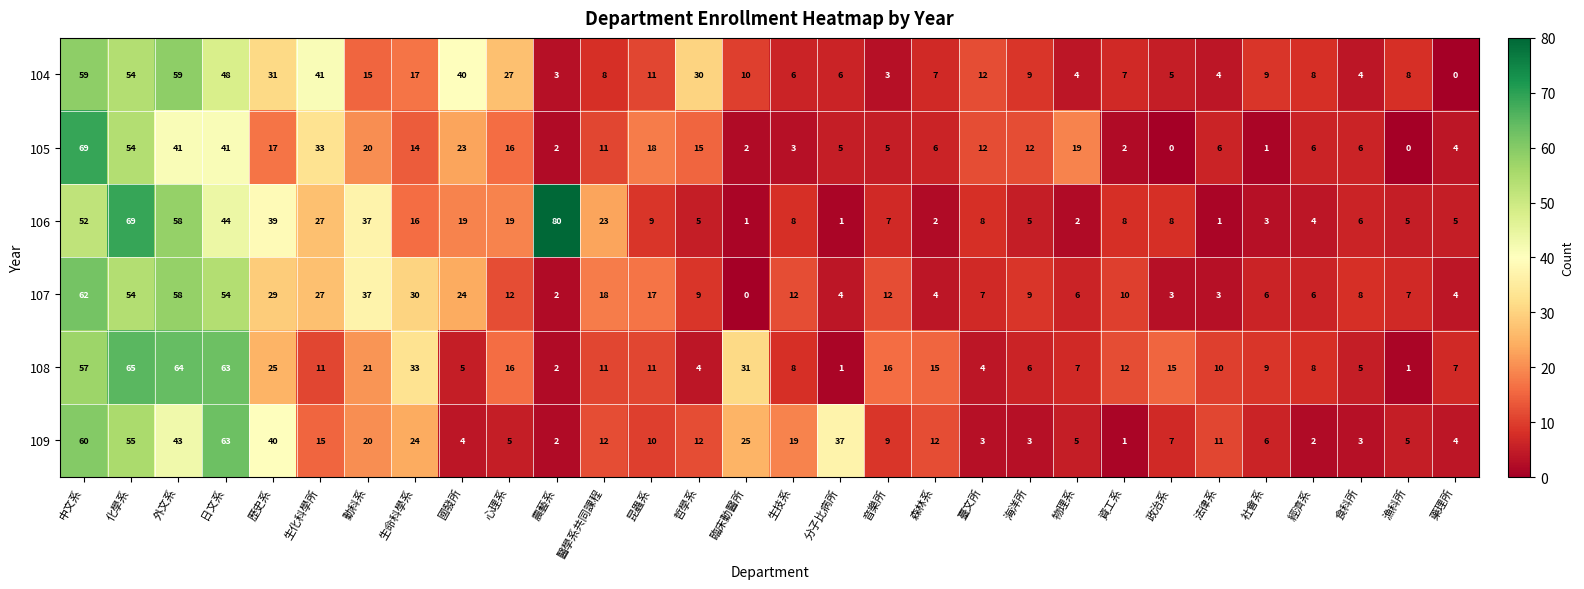

The value of 106 at 外文系 is 58. True or false?

True